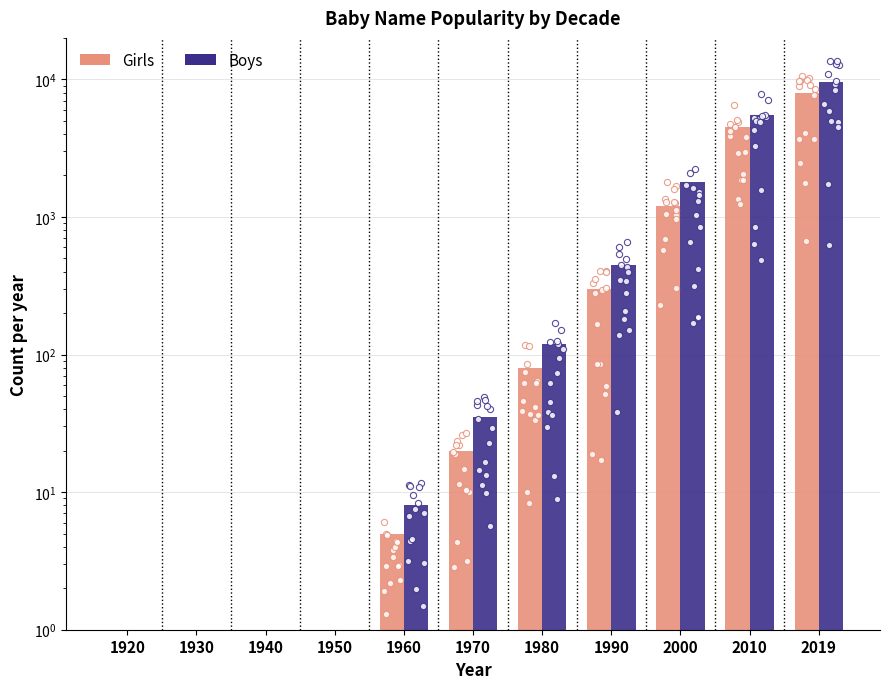

Which series has the largest total across all categories?

Boys